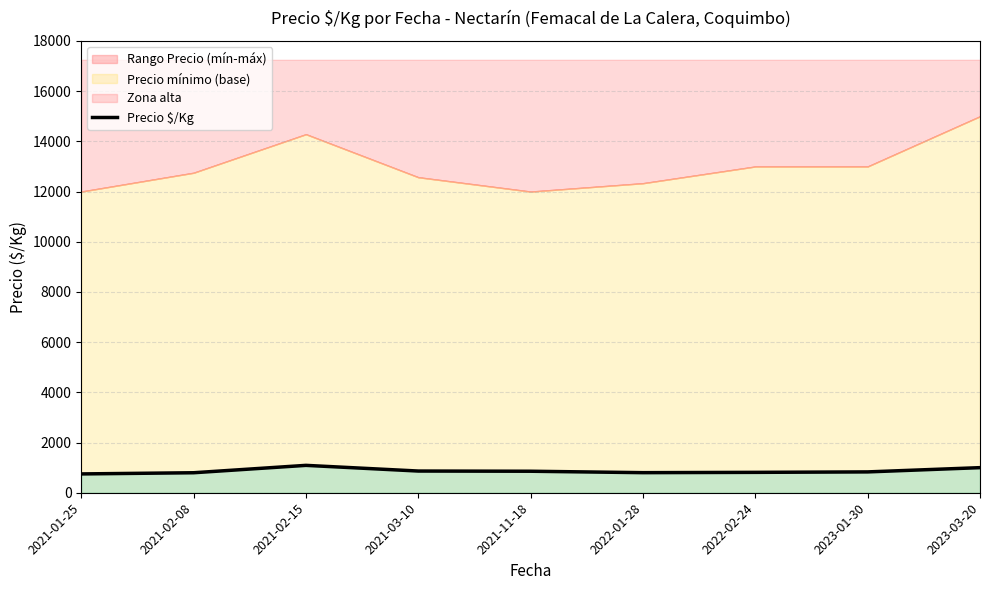

How many points are lower than both their immediate neighbors (excluding endpoints)?

1